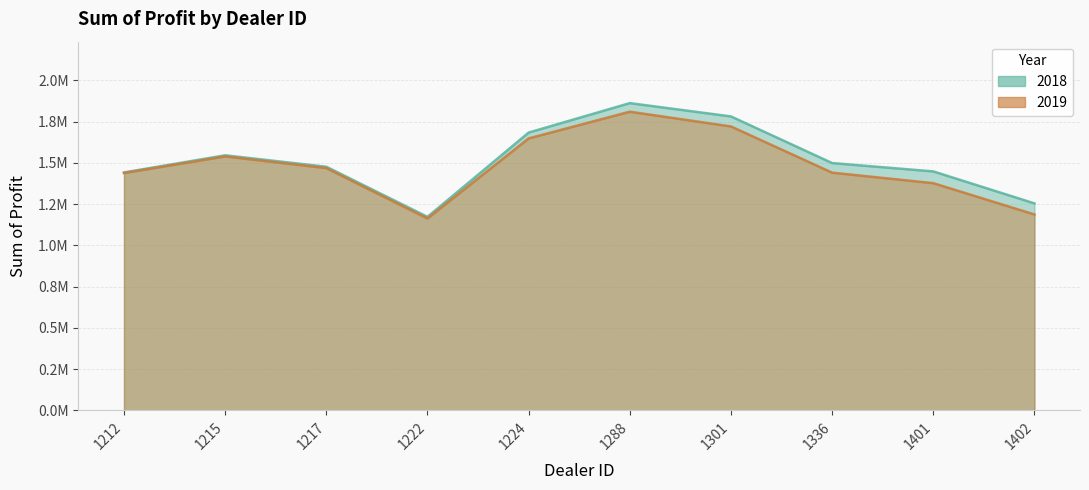

What is the greatest value displayed?

1862804.0